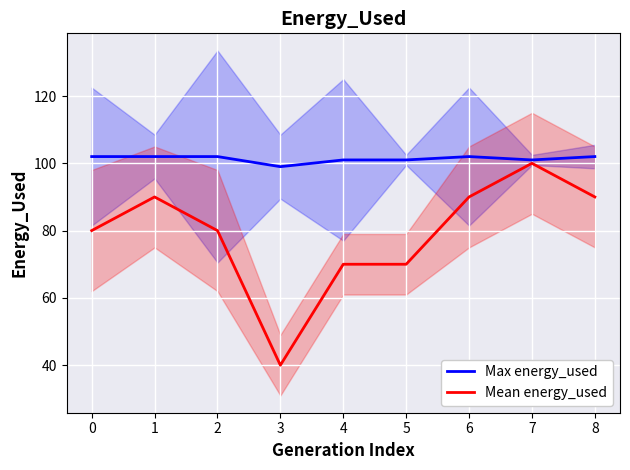

Is the value of Mean energy_used at 5 greater than the value of Max energy_used at 7?

No